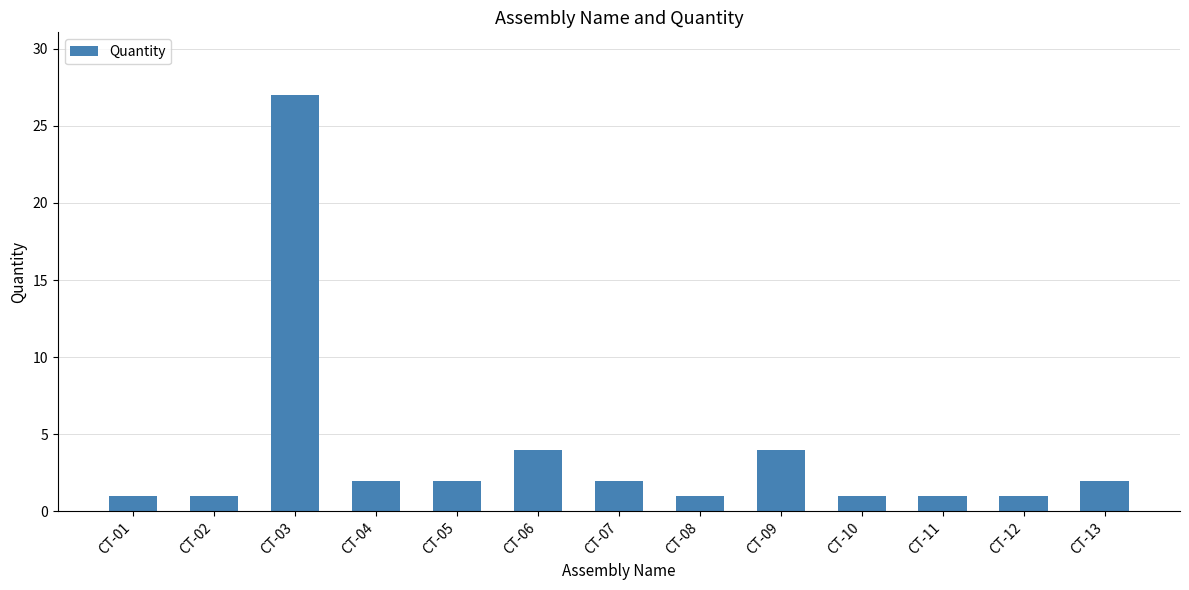

What is the greatest value displayed?

27